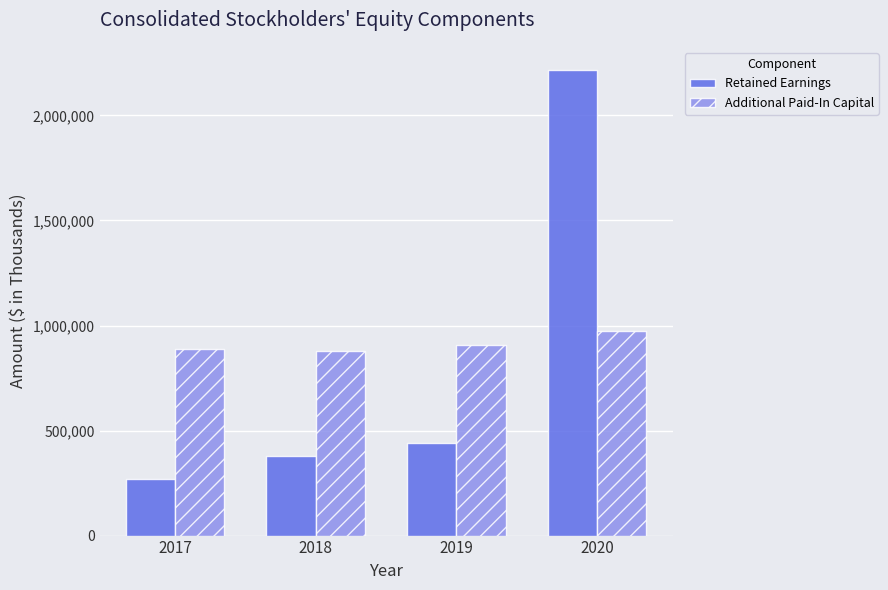

Read the Retained Earnings value at 2019.

439912